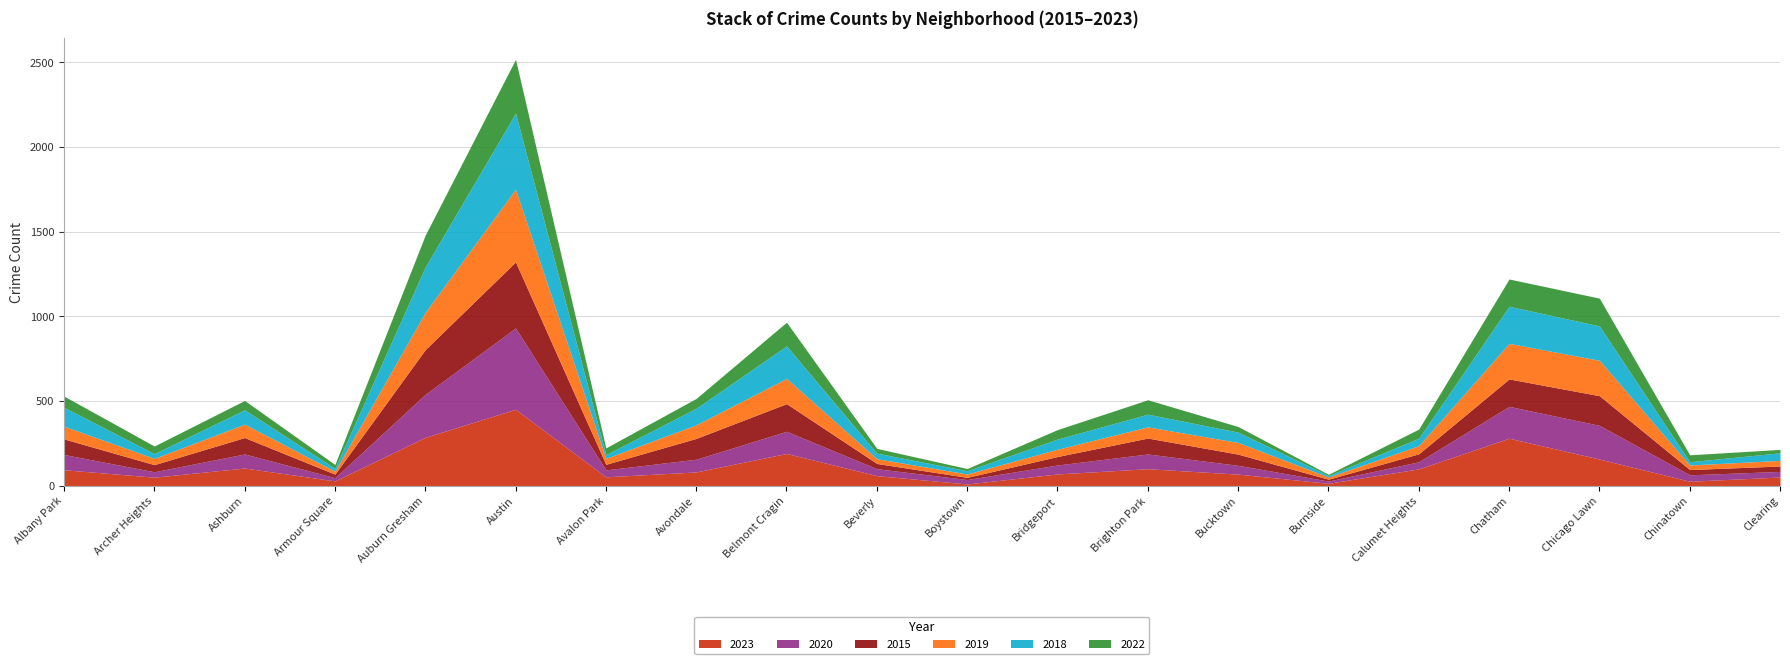

What is the lowest value of the 2023 series?

10